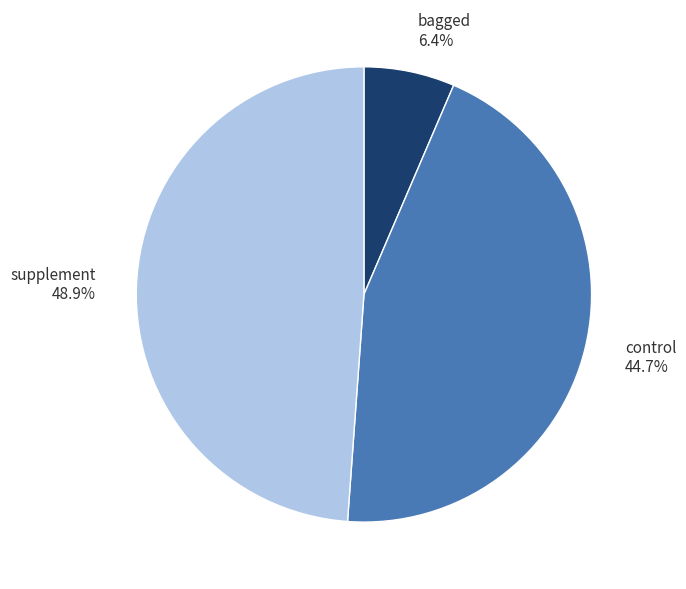

To the nearest percent, what is the combined percentage of control and bagged?

51%